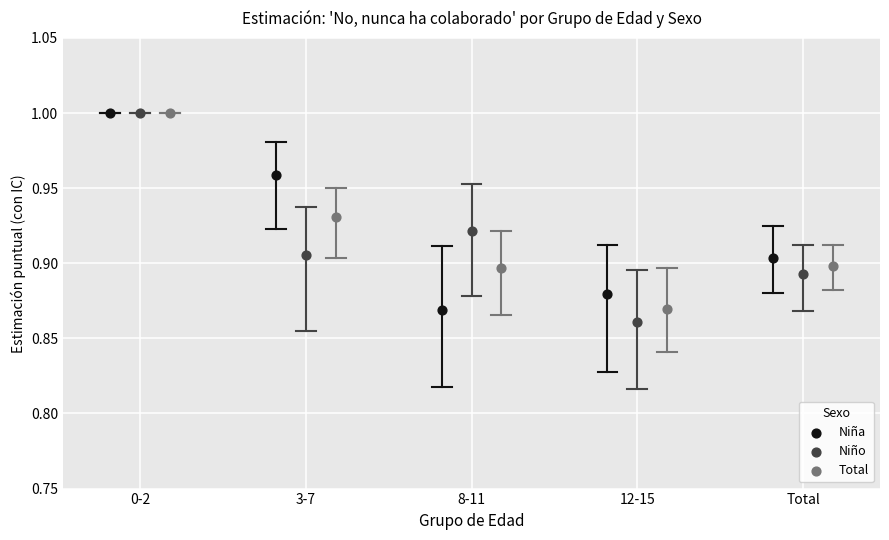

Which series reaches the maximum Y coordinate?

Niña